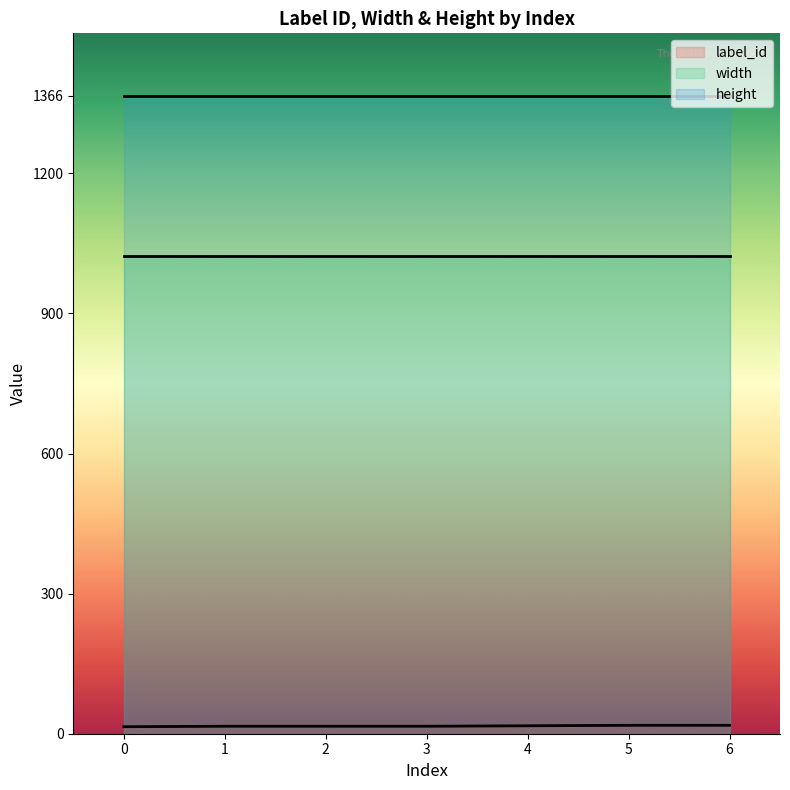

True or false: width and label_id cross at least once.

False